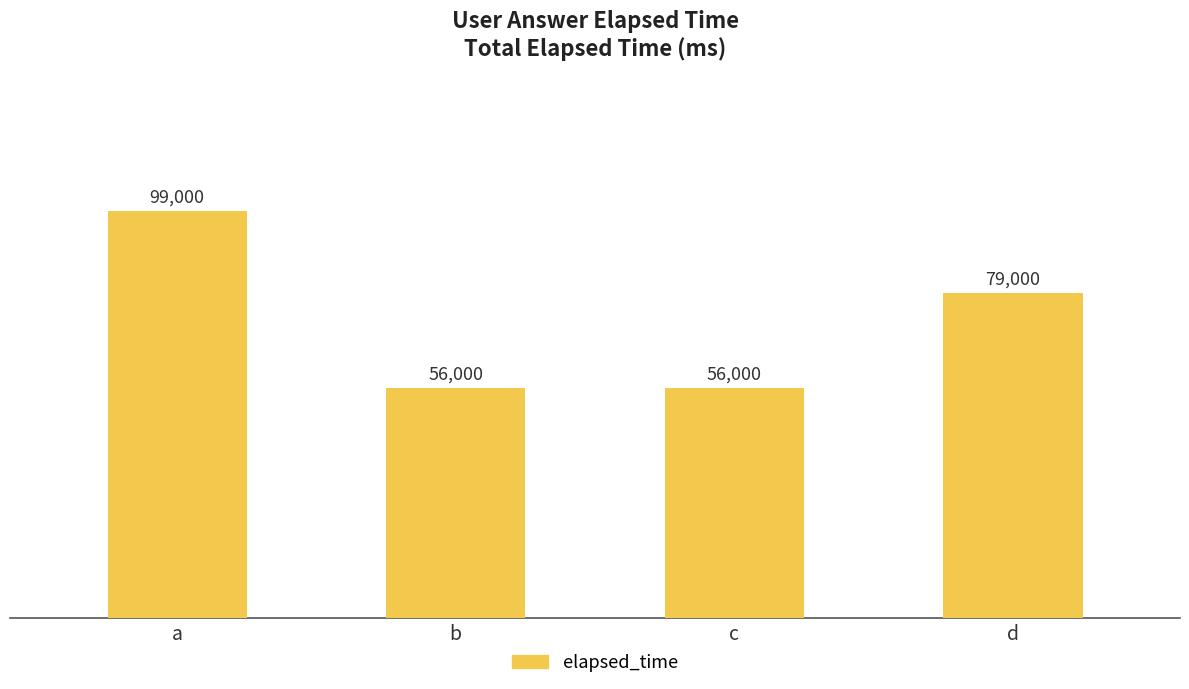

Are the bars horizontal?

No